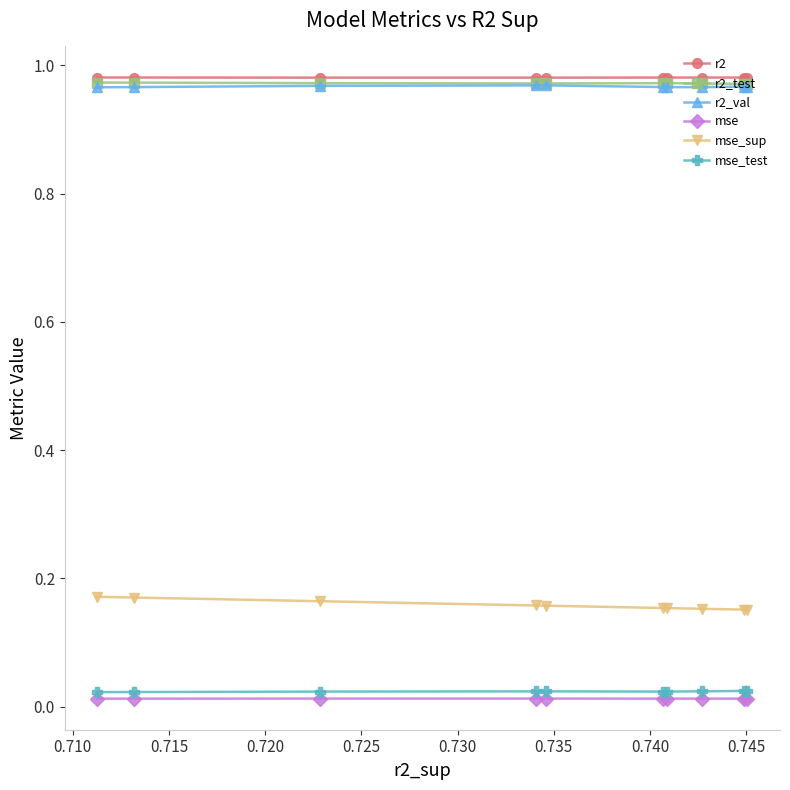

At how many categories does at least one series exceed 0?

10